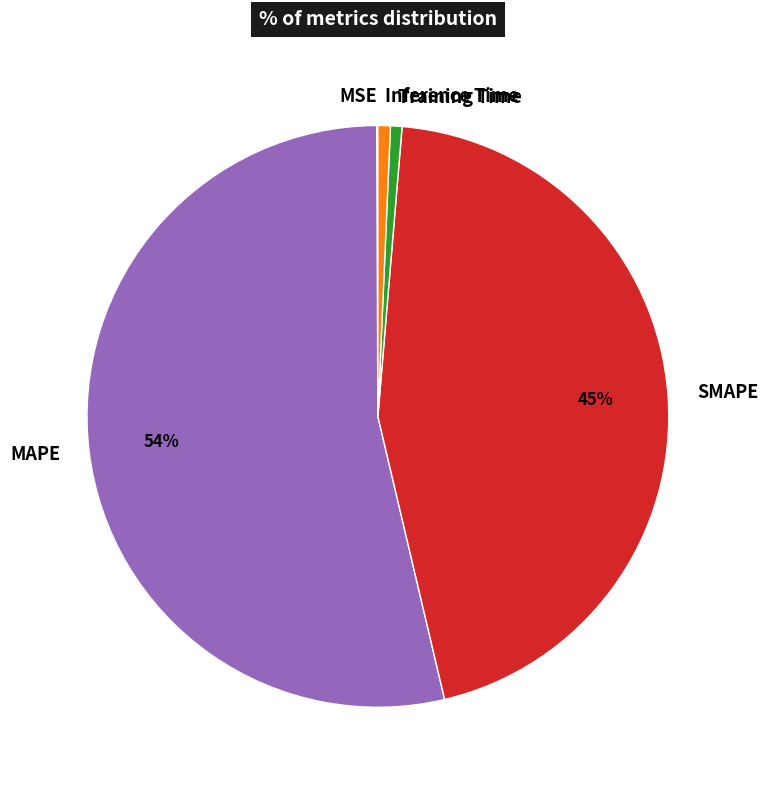

Which has a higher value, Training Time or MAPE?

MAPE